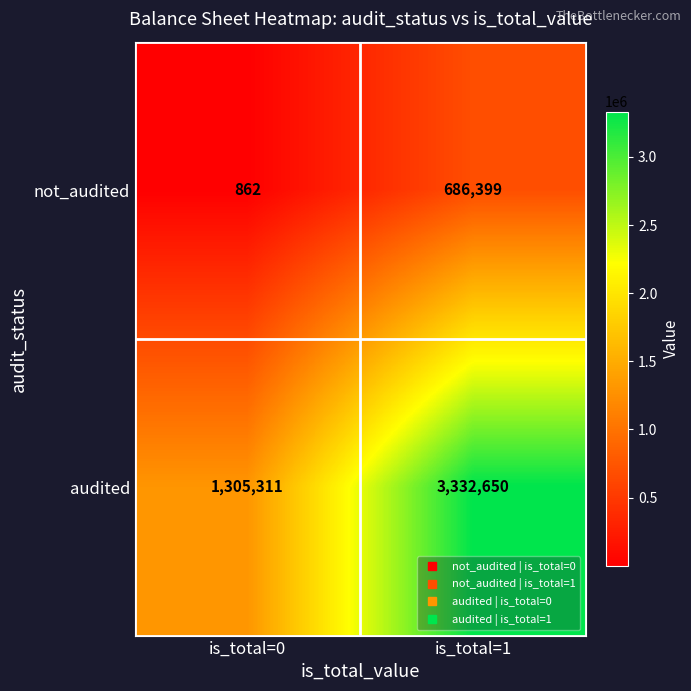

Read the audited value at is_total=0, to the nearest 100.

1305300